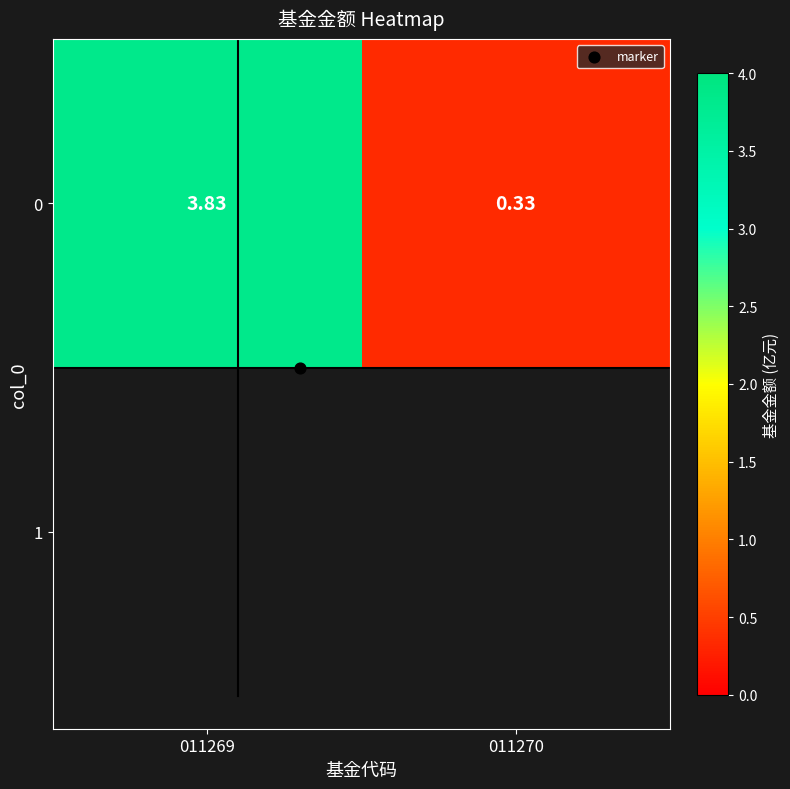

List the labels in order of value, largest first.

011269, 011270